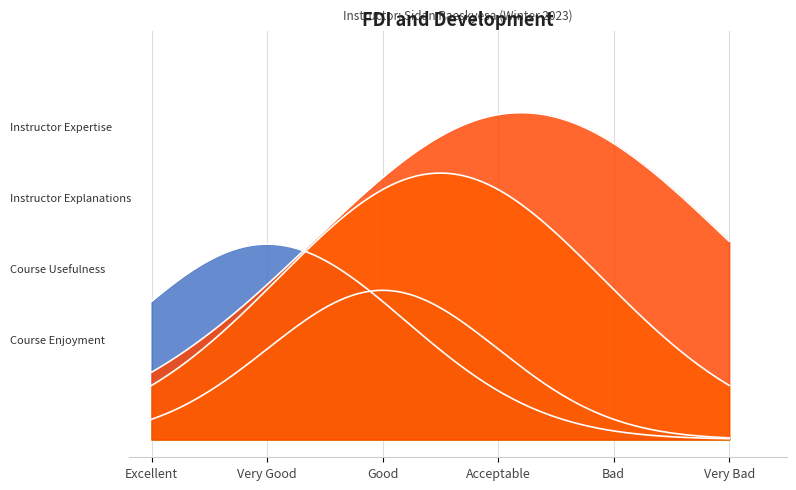

True or false: Series D has more than 2 points higher than both neighbors.

False